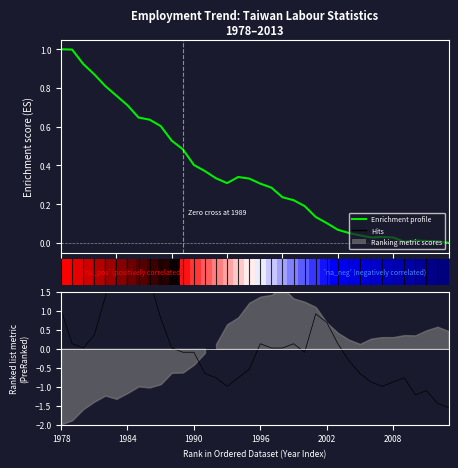

In Hits, how many points are lower than both neighbors (excluding endpoints)?

6